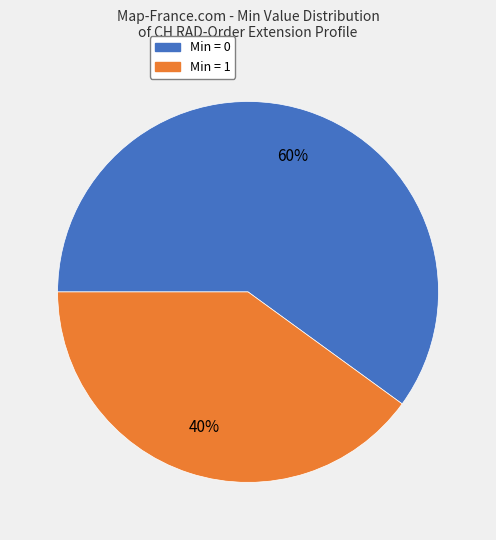

To the nearest percent, what is the difference between the largest and smallest slice percentages?

20%